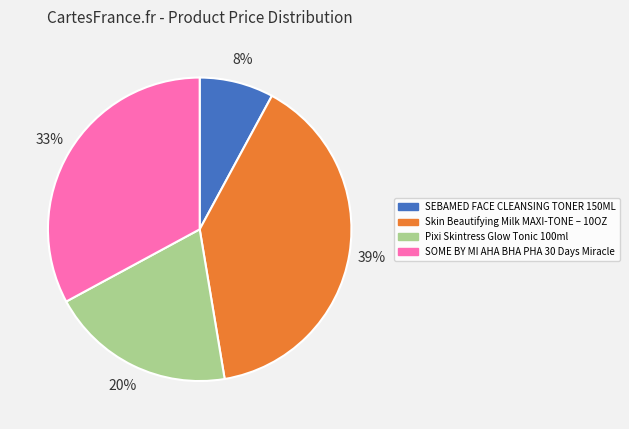

Rank the categories by value from lowest to highest.

SEBAMED FACE CLEANSING TONER 150ML, Pixi Skintress Glow Tonic 100ml, SOME BY MI AHA BHA PHA 30 Days Miracle, Skin Beautifying Milk MAXI-TONE – 10OZ